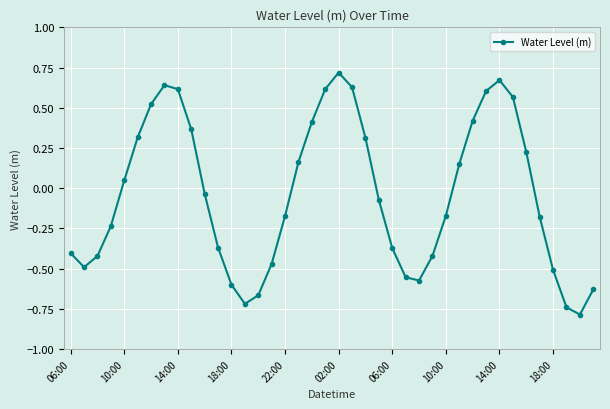

What is the value of the 23rd point from the left?

0.3